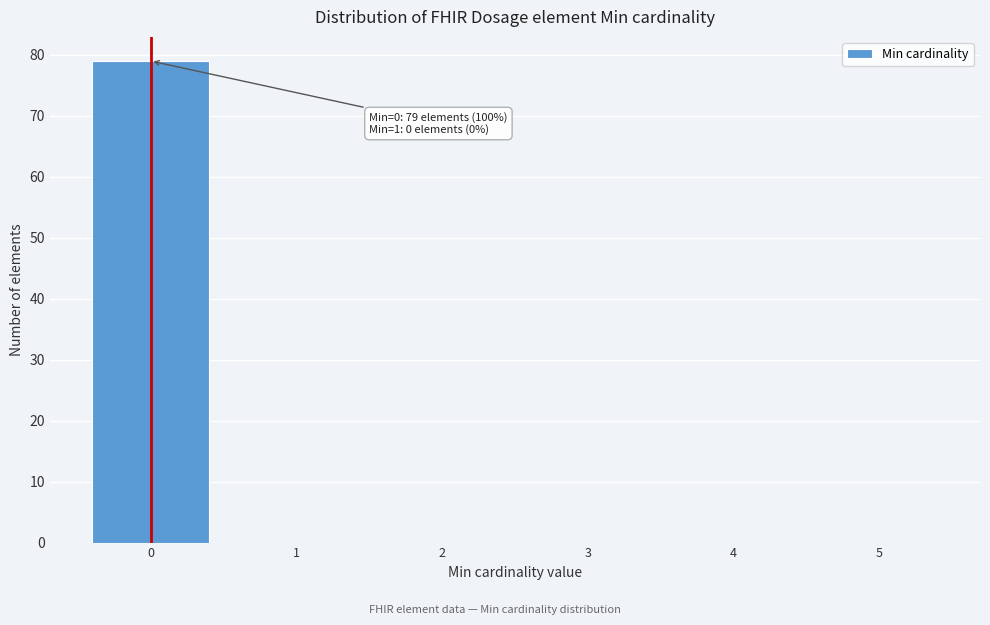

Over which range of the x-axis is the bar tallest?

-0.5 to 0.5